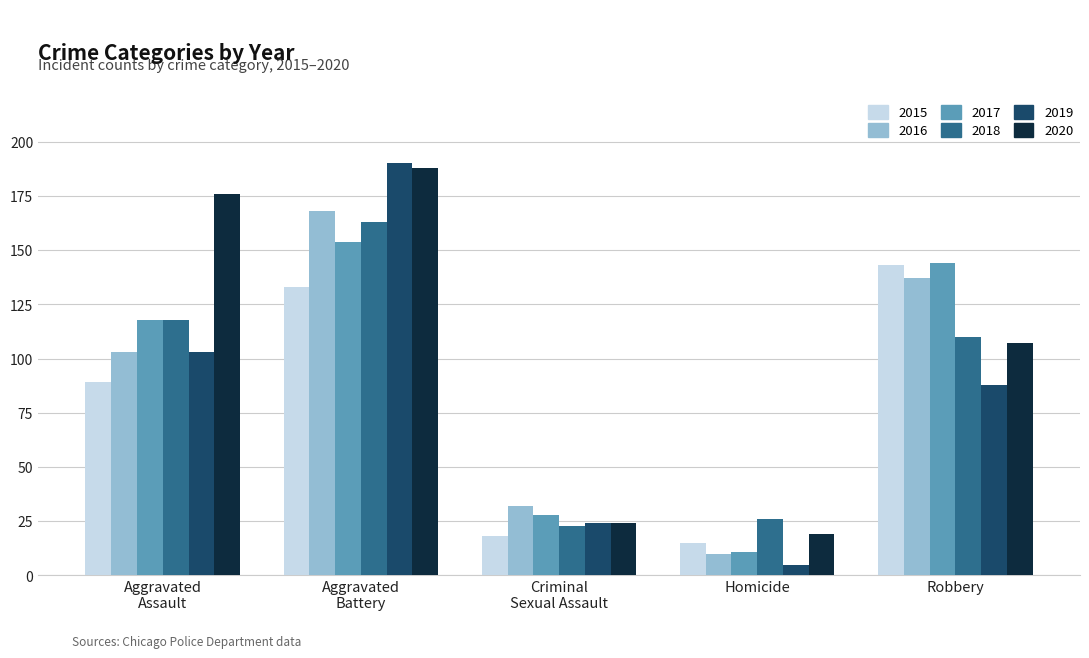

What is the difference between the maximum and minimum values in the 2016 series?

158